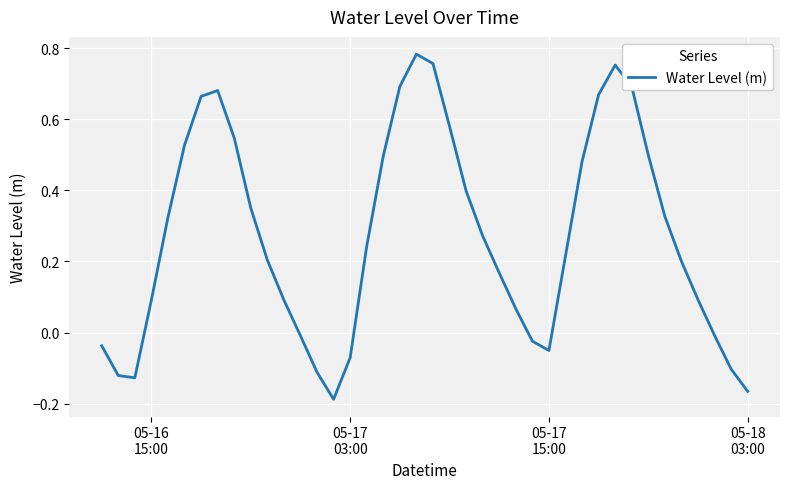

True or false: there are more than 0 points higher than both neighbors.

True